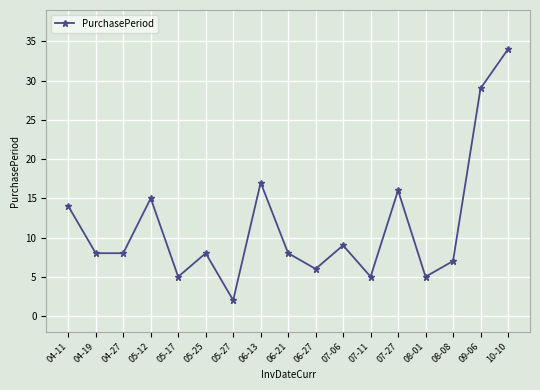

What is the average value?

12